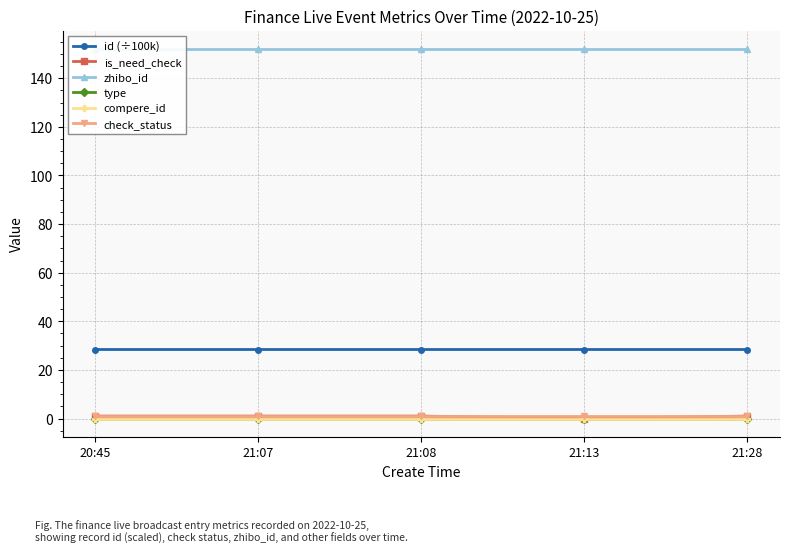

How many lines are shown in the chart?

6